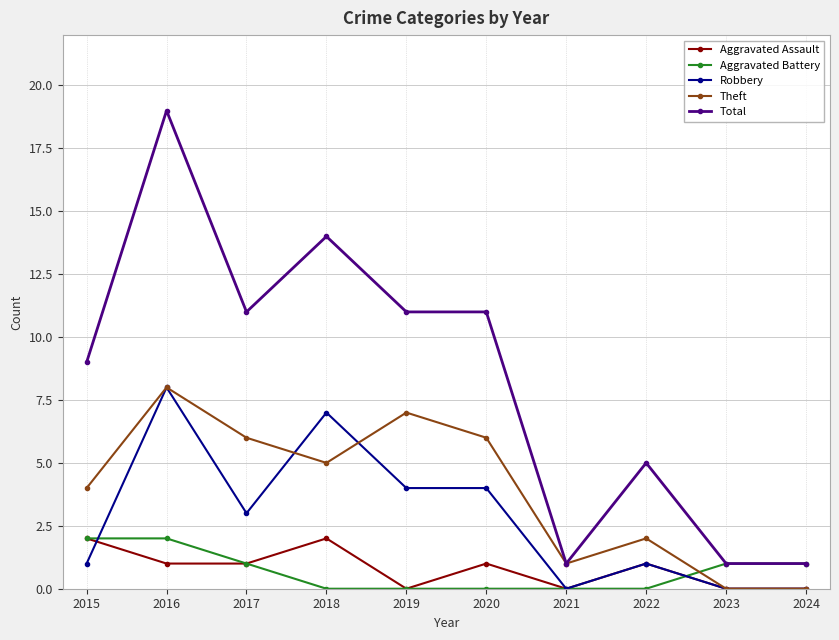

Reading left to right, extract all data points from this chart.

Aggravated Assault: 2015=2	2016=1	2017=1	2018=2	2019=0	2020=1	2021=0	2022=1	2023=0	2024=0
Aggravated Battery: 2015=2	2016=2	2017=1	2018=0	2019=0	2020=0	2021=0	2022=0	2023=1	2024=1
Robbery: 2015=1	2016=8	2017=3	2018=7	2019=4	2020=4	2021=0	2022=1	2023=0	2024=0
Theft: 2015=4	2016=8	2017=6	2018=5	2019=7	2020=6	2021=1	2022=2	2023=0	2024=0
Total: 2015=9	2016=19	2017=11	2018=14	2019=11	2020=11	2021=1	2022=5	2023=1	2024=1